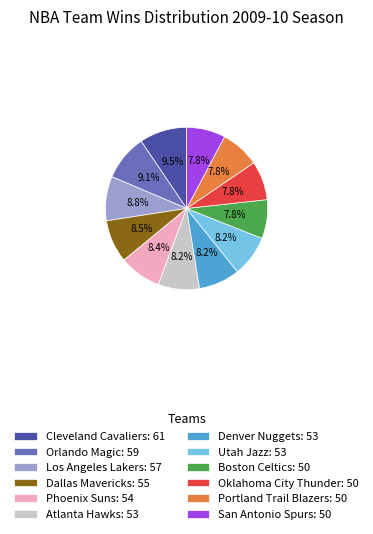

What portion of the pie excludes Los Angeles Lakers: 57?

91.2%